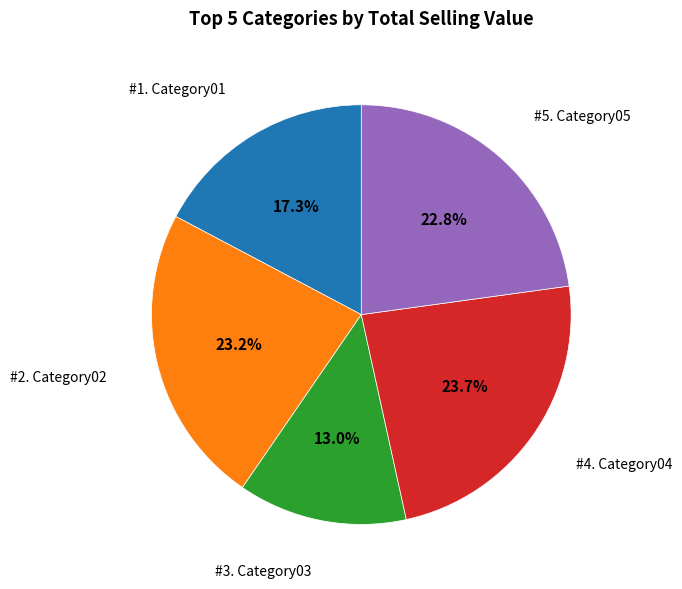

Does any single category account for the majority?

No